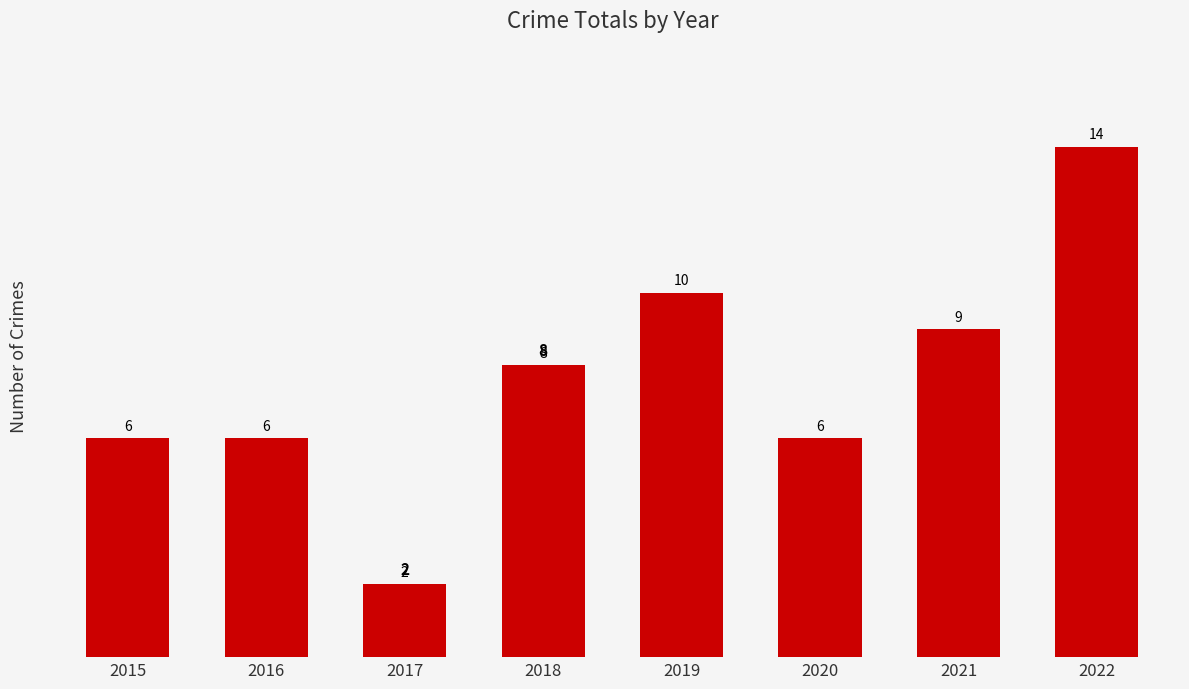

How many values are below 8?

4